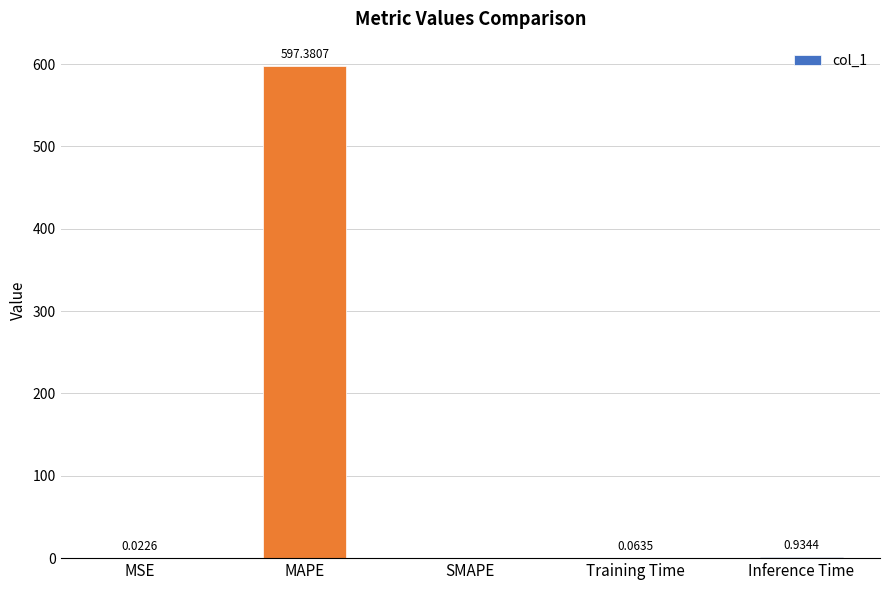

At which label is the value closest to 298?

Inference Time